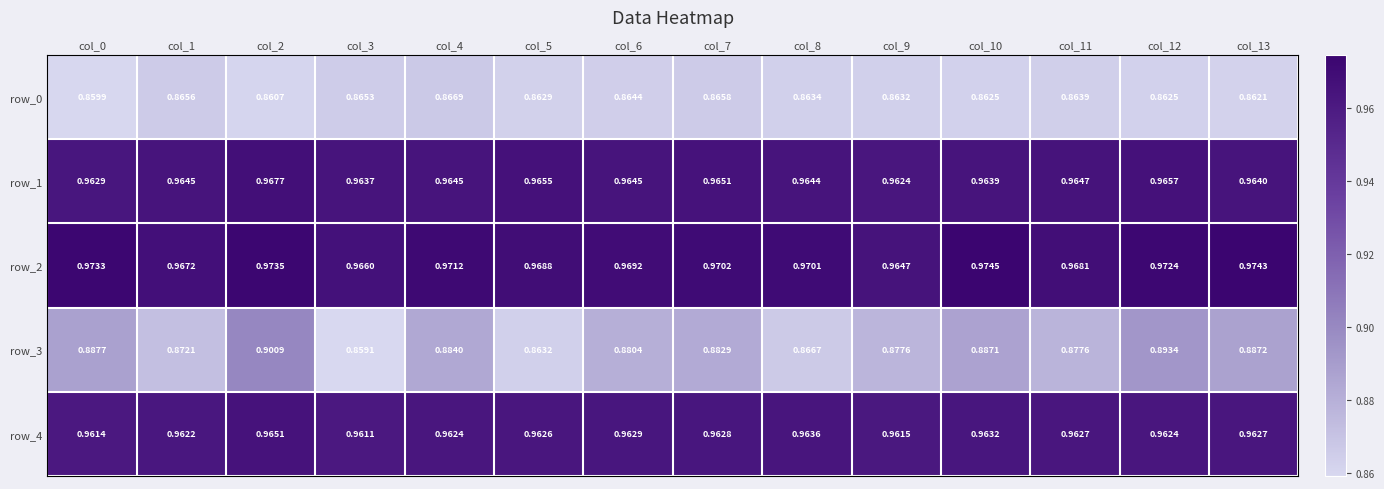

At col_9, list the series in order from smallest to largest.

row_0, row_3, row_4, row_1, row_2